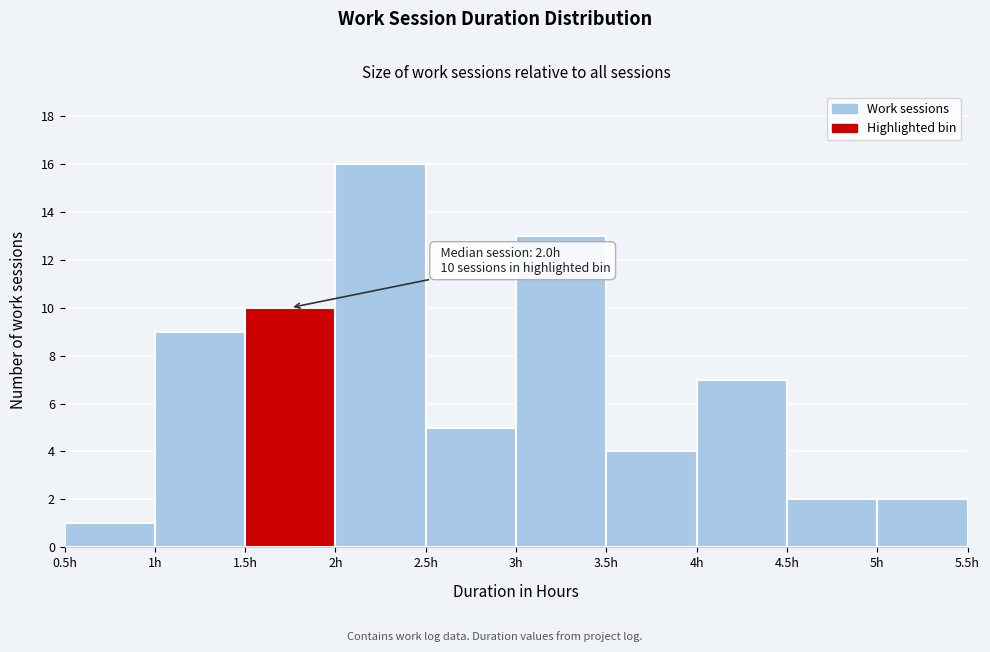

Which range on the x-axis has the tallest bar?

2.0 to 2.5